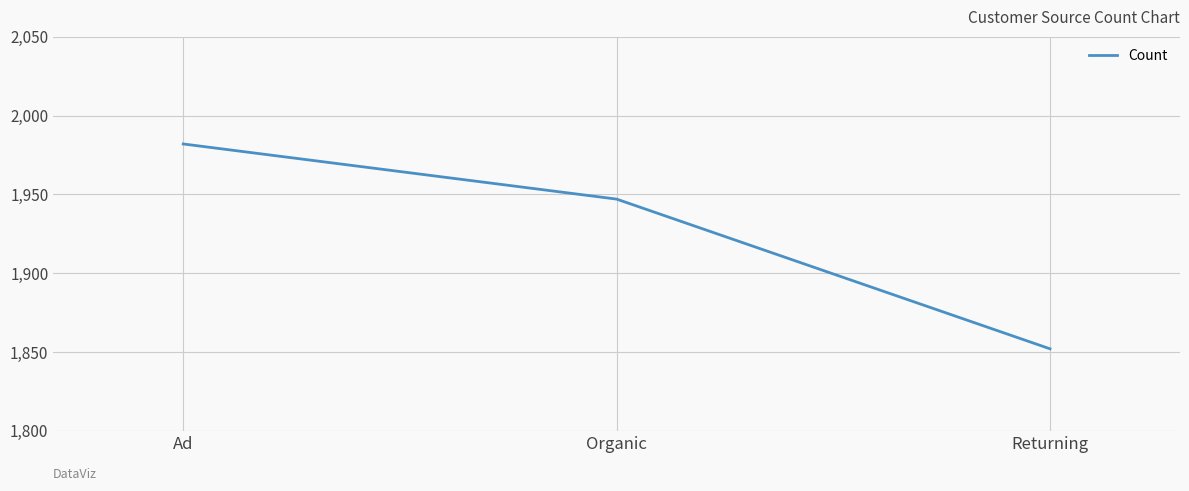

The value at Organic is 1947. True or false?

True